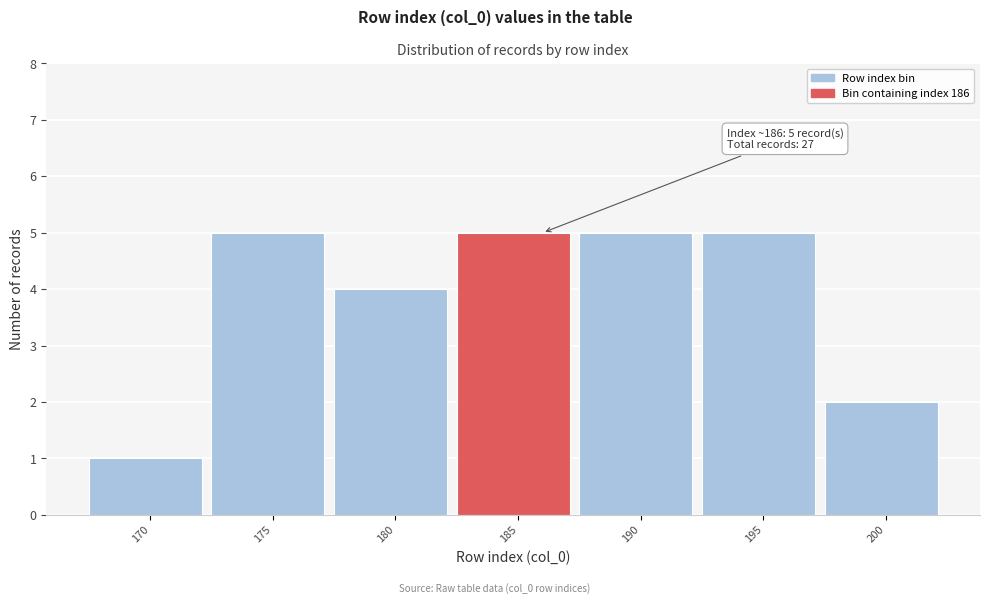

Reading left to right, transcribe all the data shown in this chart.

170=1	175=5	180=4	185=5	190=5	195=5	200=2